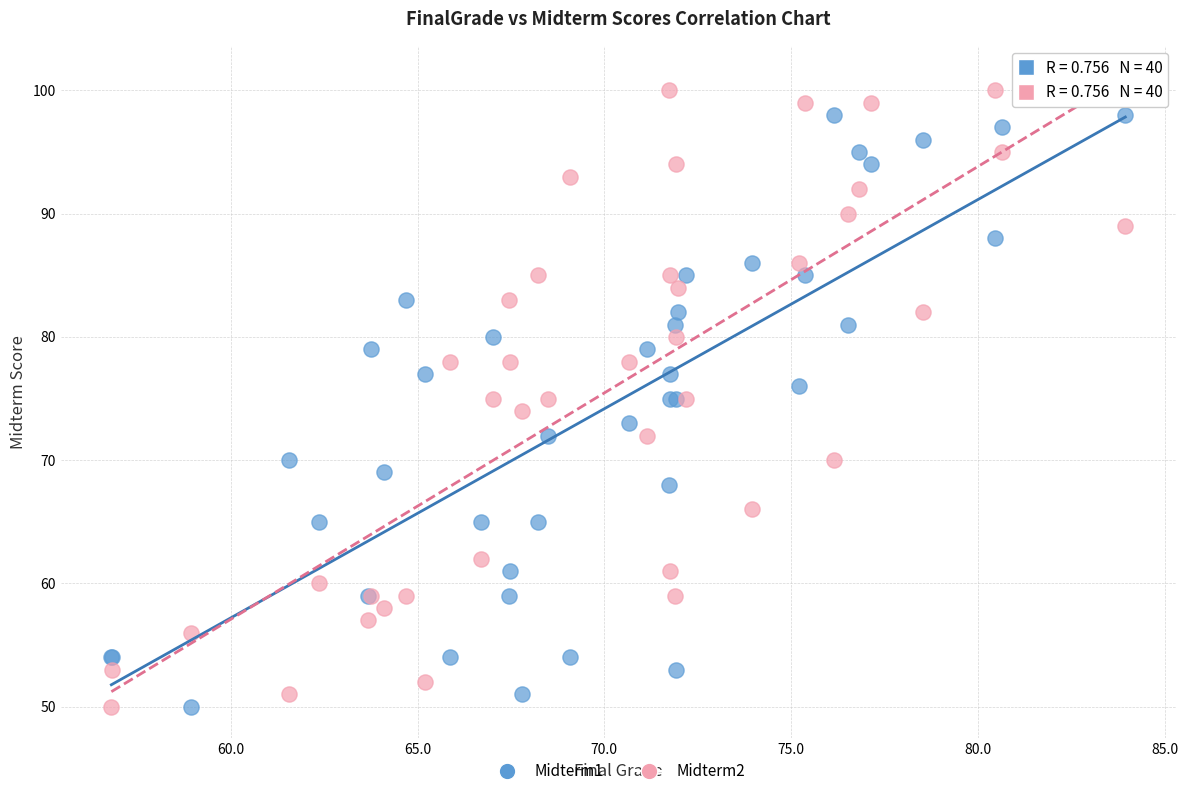

What are all the series names shown in the legend?

Midterm1, Midterm2